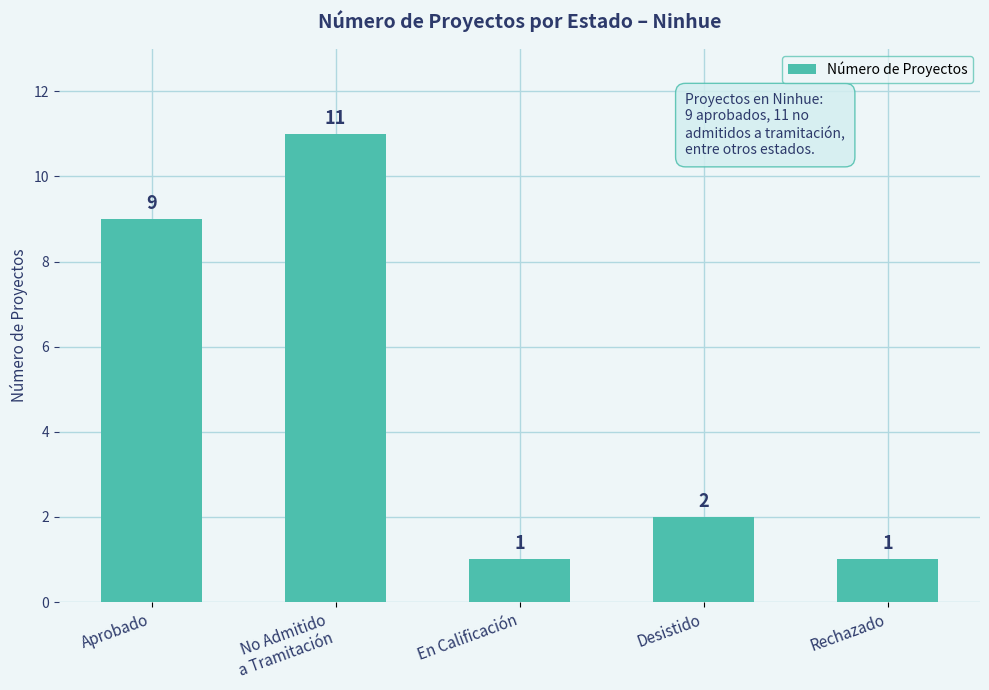

Reading left to right, what are all the values shown in this chart?

Aprobado=9	No Admitido
a Tramitación=11	En Calificación=1	Desistido=2	Rechazado=1